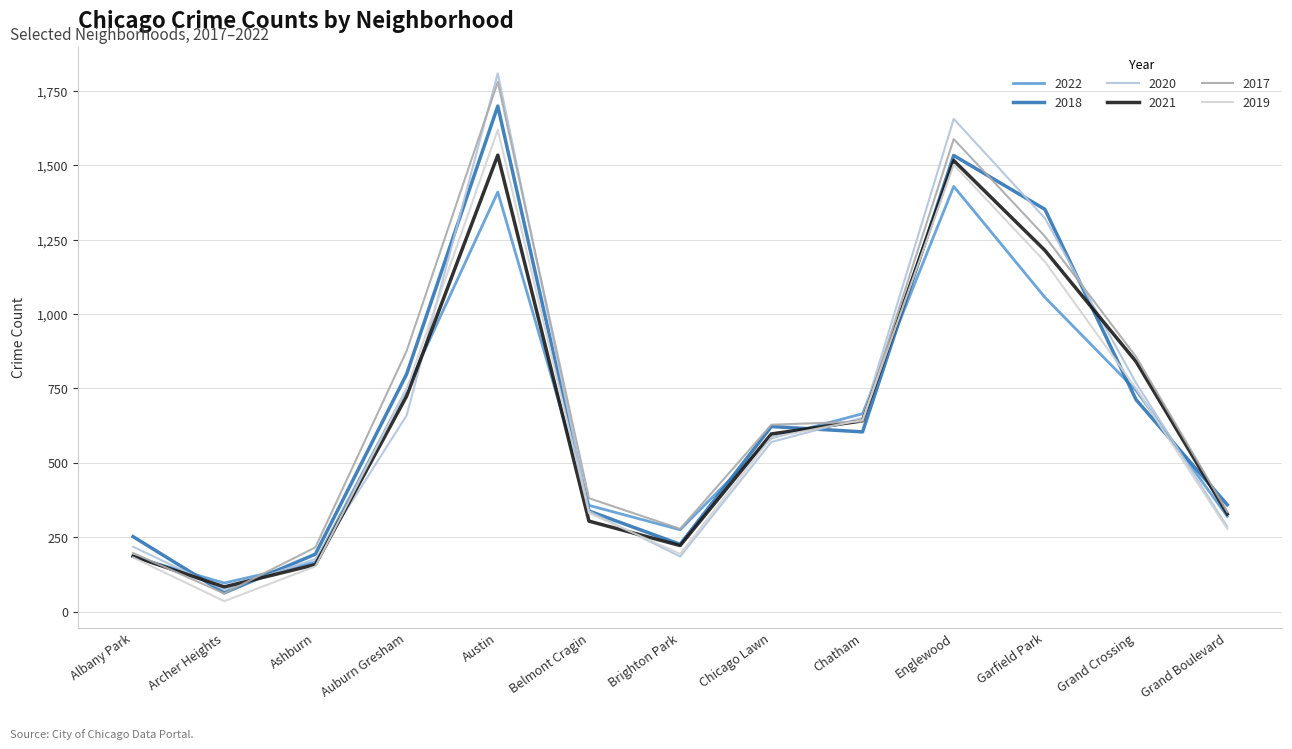

The 2020 series shows 1809 at Austin. True or false?

True